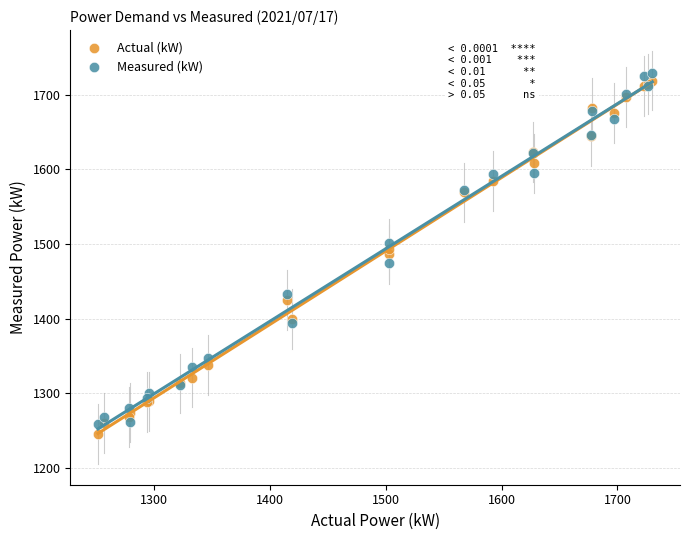

What are all the series names shown in the legend?

Actual (kW), Measured (kW)